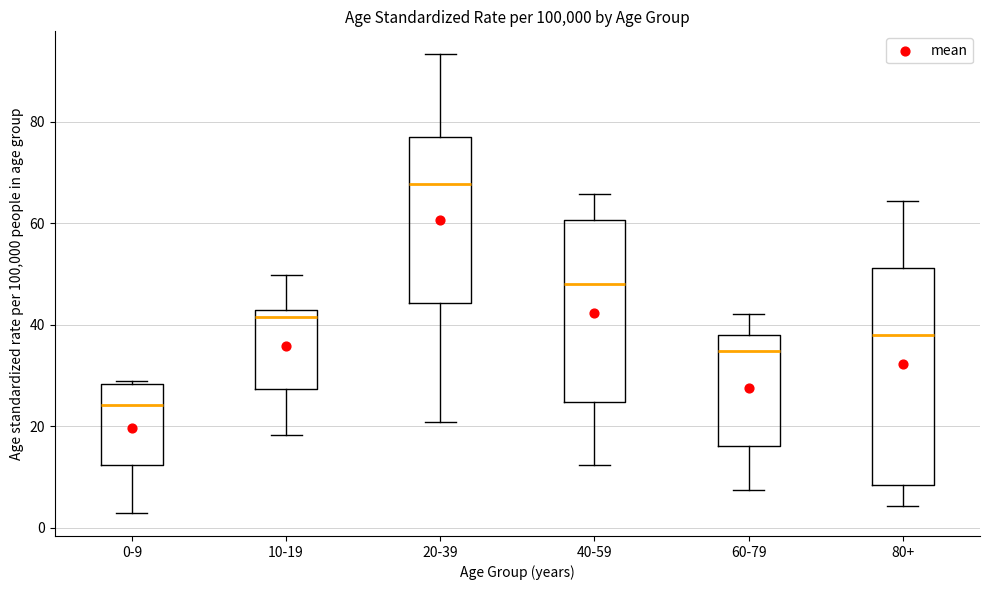

Reading left to right, transcribe this box plot: for each box, give where its median line is, the range the box spans, and where its two whiskers end, as read against the y-axis. The values are not printed on the chart, so give them approximately, as read against the axis.

0-9: median 24, box 12 to 28, whiskers 2 to 28
10-19: median 42 (just below the box's upper edge), box 28 to 42, whiskers 18 to 50
20-39: median 68, box 44 to 76, whiskers 20 to 94
40-59: median 48, box 24 to 60, whiskers 12 to 66
60-79: median 34, box 16 to 38, whiskers 8 to 42
80+: median 38, box 8 to 52, whiskers 4 to 64